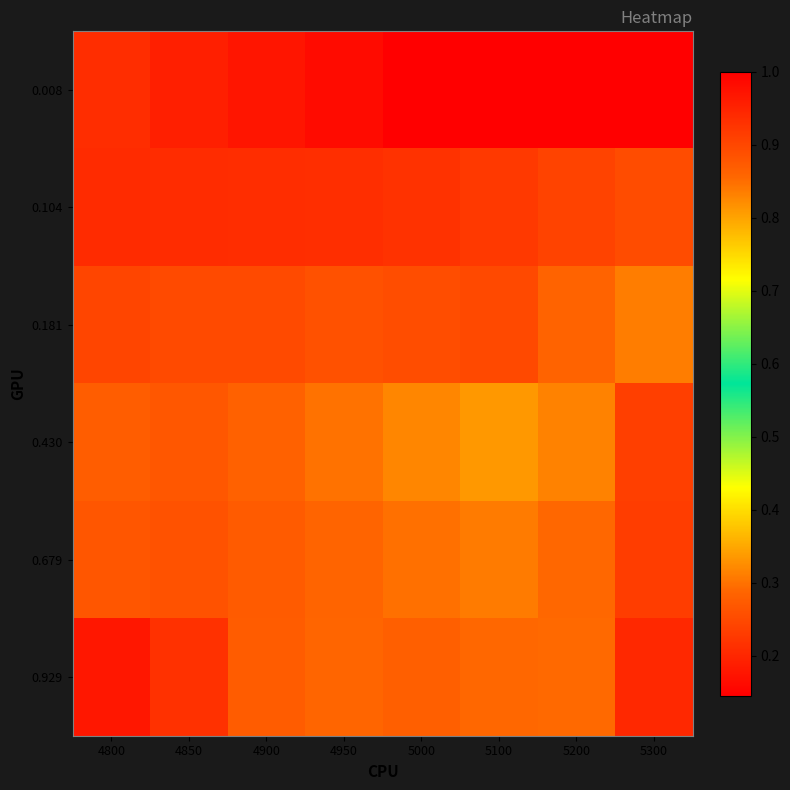

Reading left to right, list all the values displayed in this chart.

0.008: 4800=0.2	4850=0.2	4900=0.2	4950=0.2	5000=0.1	5100=1.0	5200=1.0	5300=1.0
0.104: 4800=0.2	4850=0.2	4900=0.2	4950=0.2	5000=0.2	5100=0.2	5200=0.2	5300=0.3
0.181: 4800=0.2	4850=0.2	4900=0.2	4950=0.3	5000=0.3	5100=0.2	5200=0.3	5300=0.3
0.430: 4800=0.3	4850=0.3	4900=0.3	4950=0.3	5000=0.3	5100=0.3	5200=0.3	5300=0.2
0.679: 4800=0.3	4850=0.3	4900=0.3	4950=0.3	5000=0.3	5100=0.3	5200=0.3	5300=0.2
0.929: 4800=0.2	4850=0.2	4900=0.3	4950=0.3	5000=0.3	5100=0.3	5200=0.3	5300=0.2